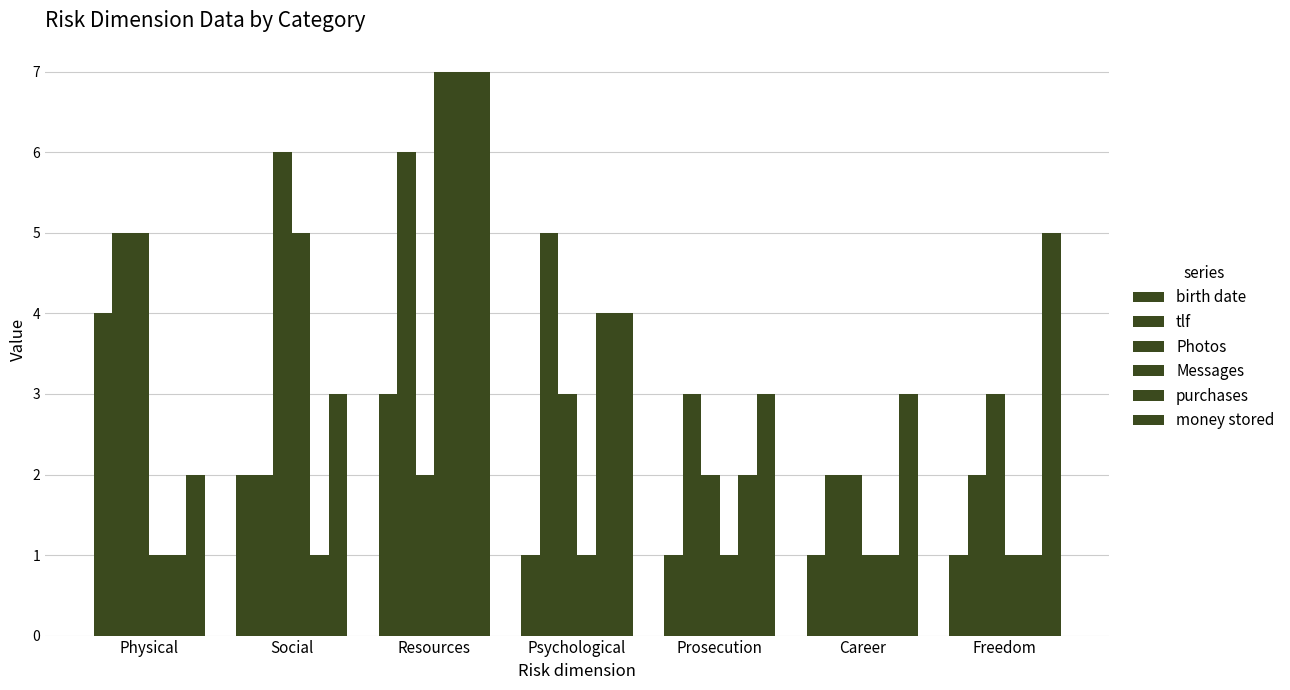

How many values in the tlf series are below 3?

3